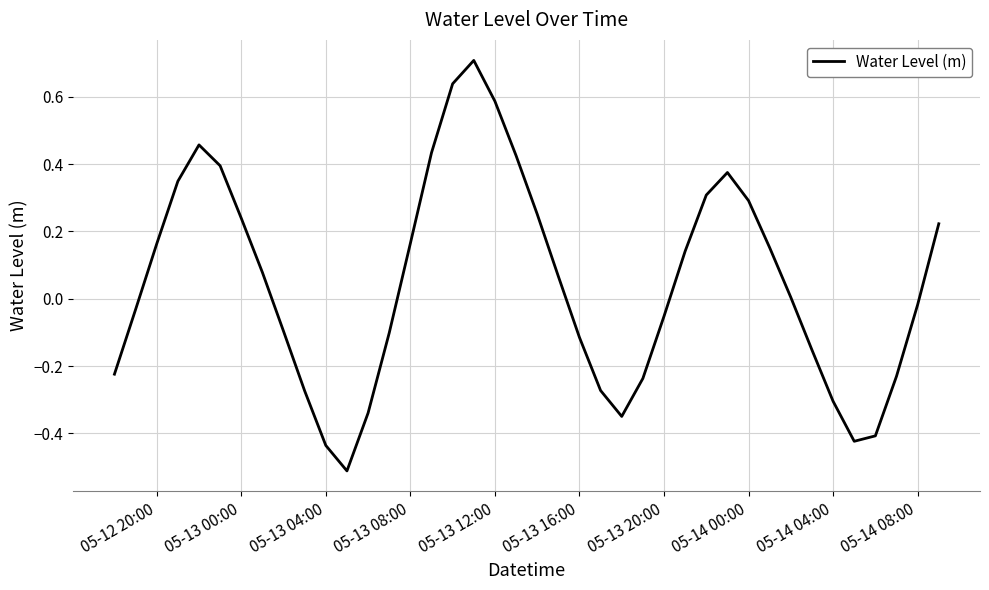

What is the minimum value shown in the chart?

-0.5